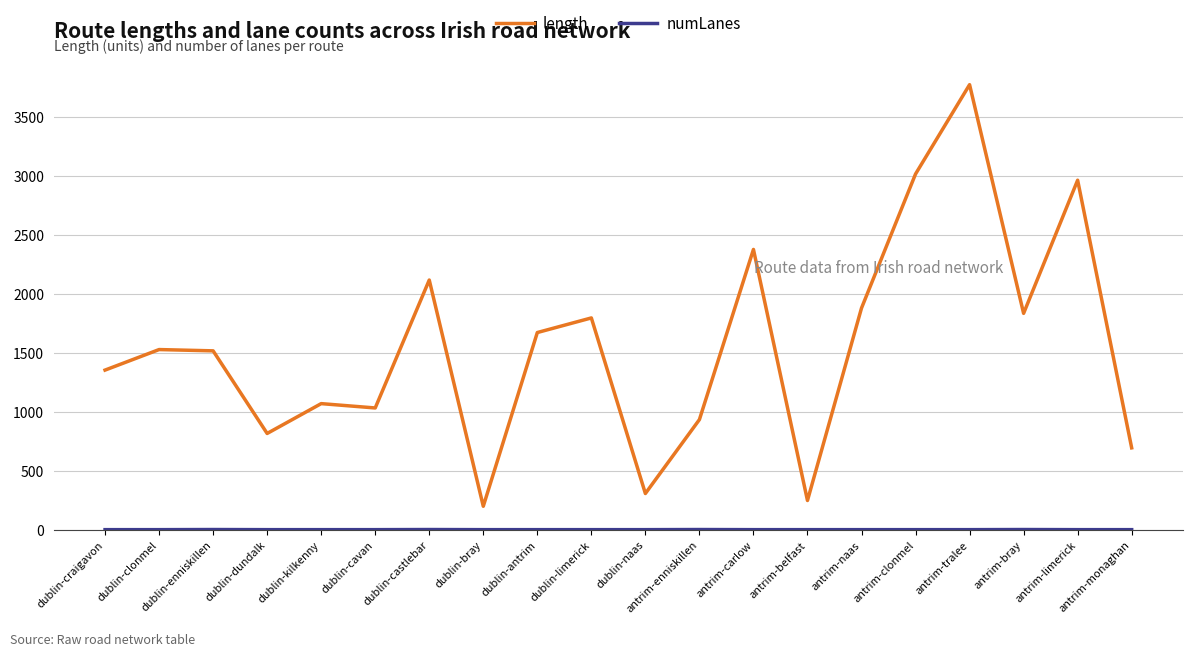

What is the difference between the maximum and minimum values in the length series?

3574.8